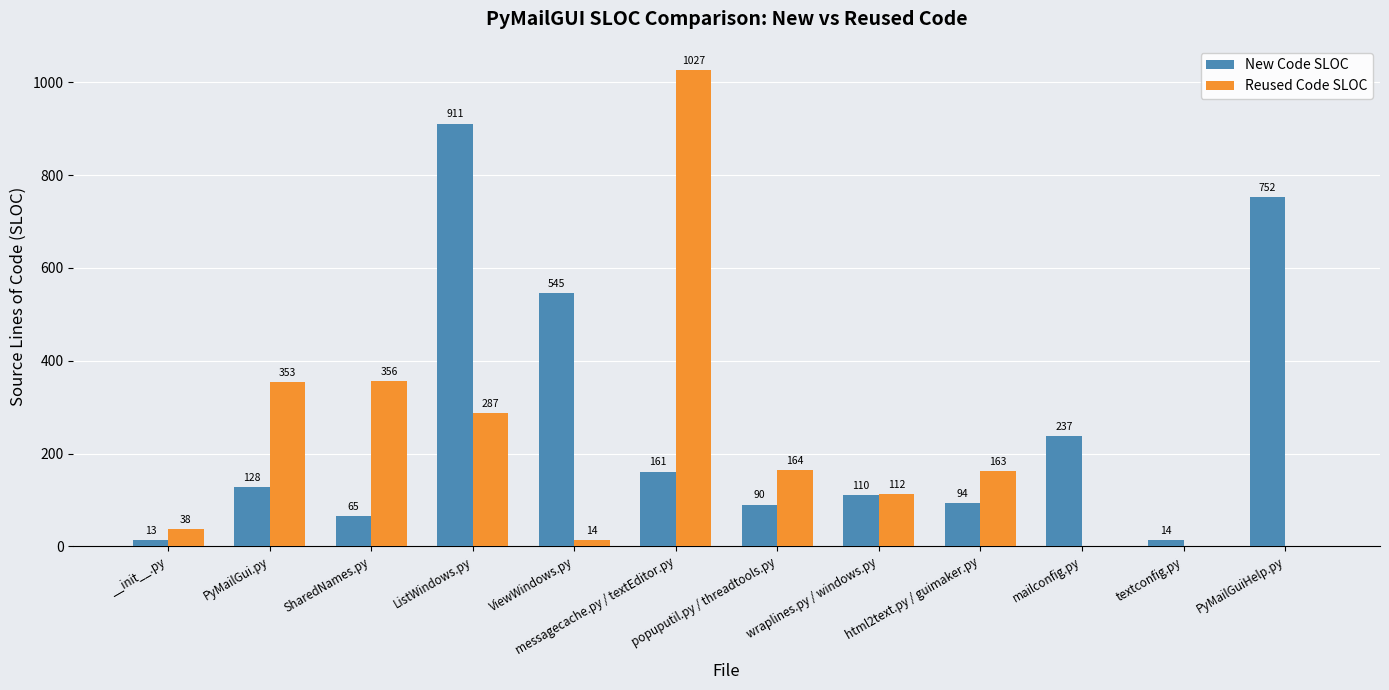

What is the total value across all series at messagecache.py / textEditor.py?

1188